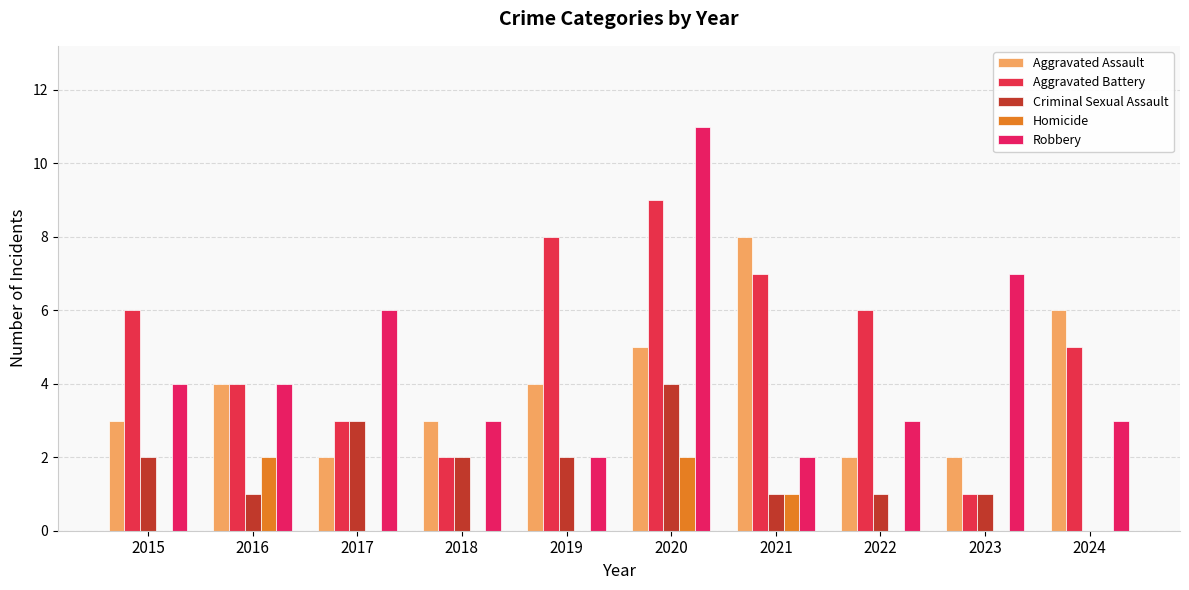

What is the average value of the Criminal Sexual Assault series?

2